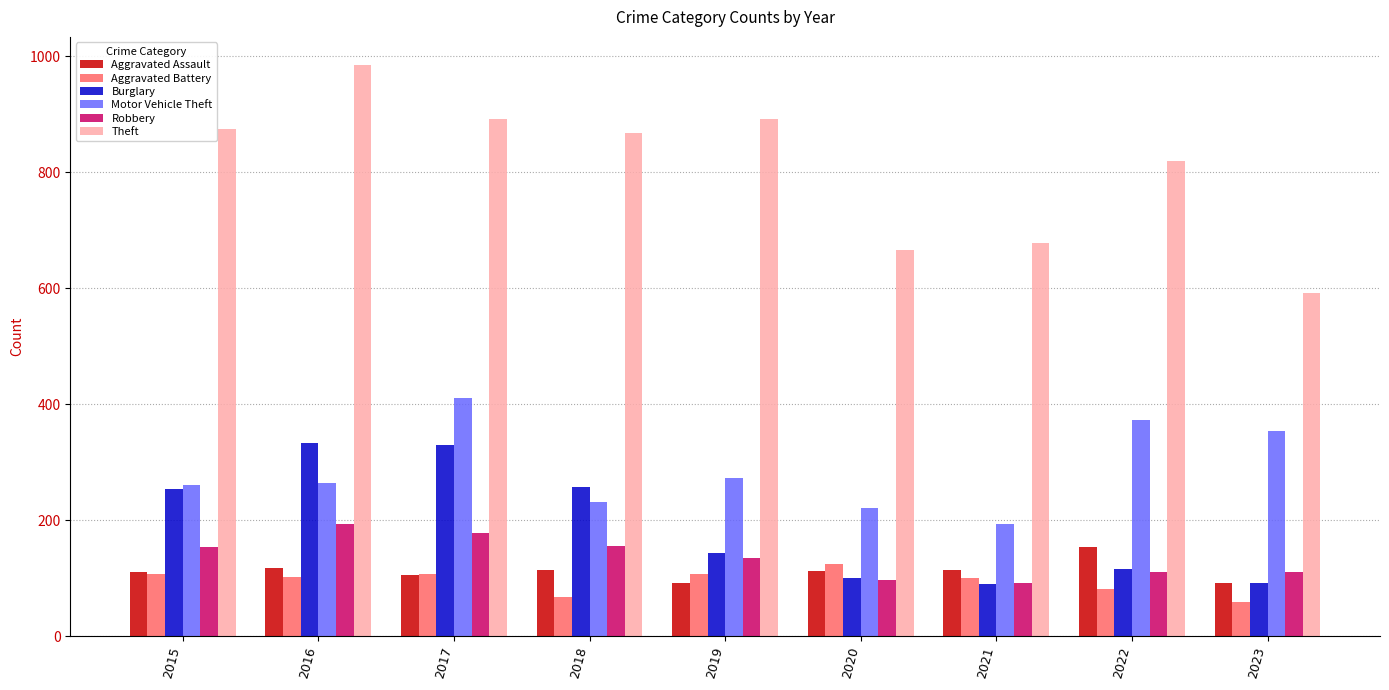

Which series has the largest range (max minus min)?

Theft